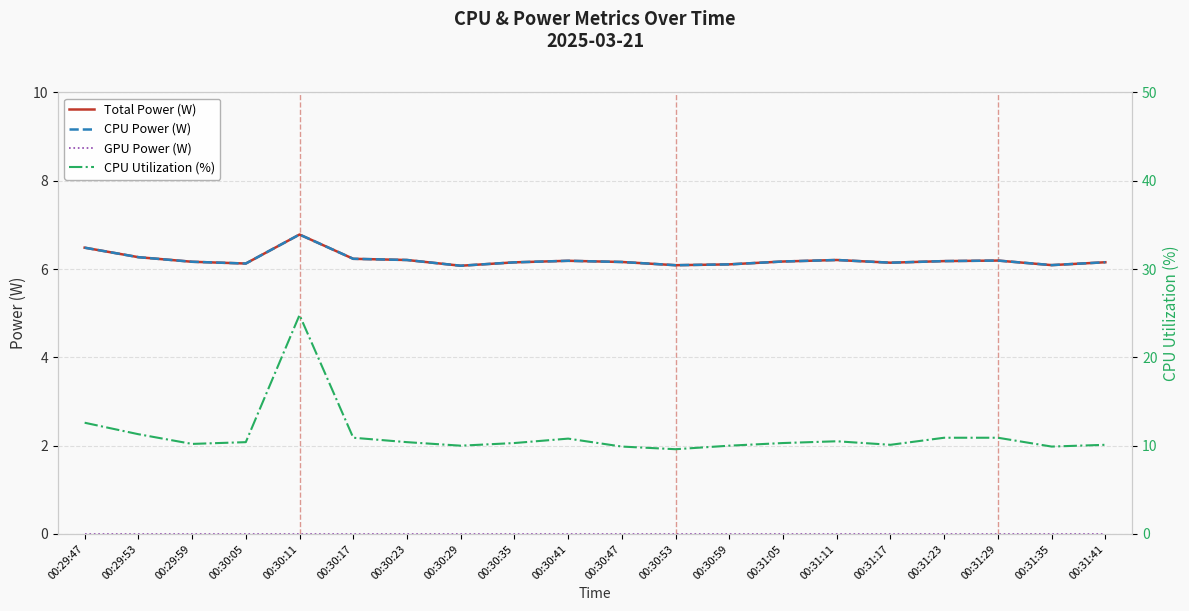

What is the total value across all series at 00:29:59?

22.5